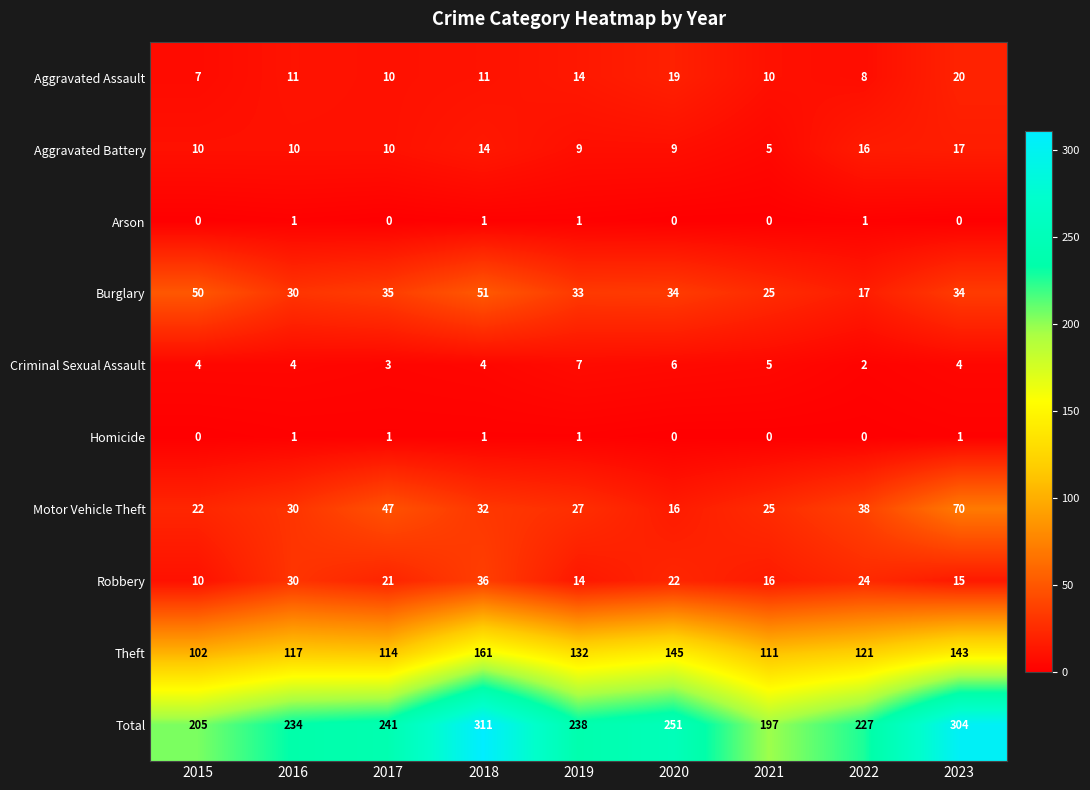

At which label is Robbery closest to 23?

2020